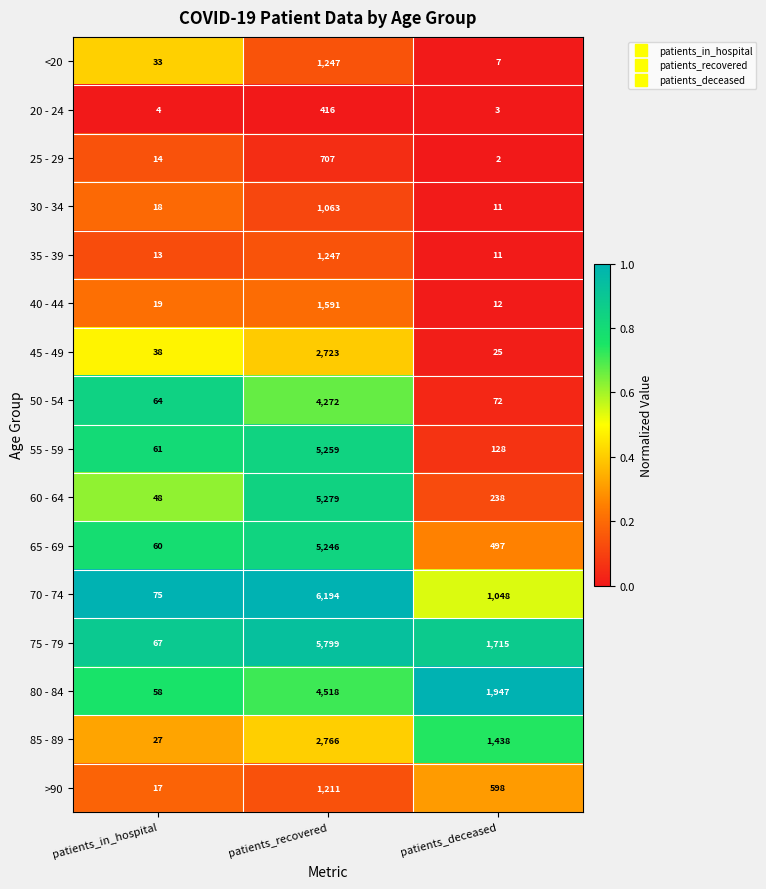

List the labels in order of 40 - 44 value, largest first.

patients_recovered, patients_in_hospital, patients_deceased